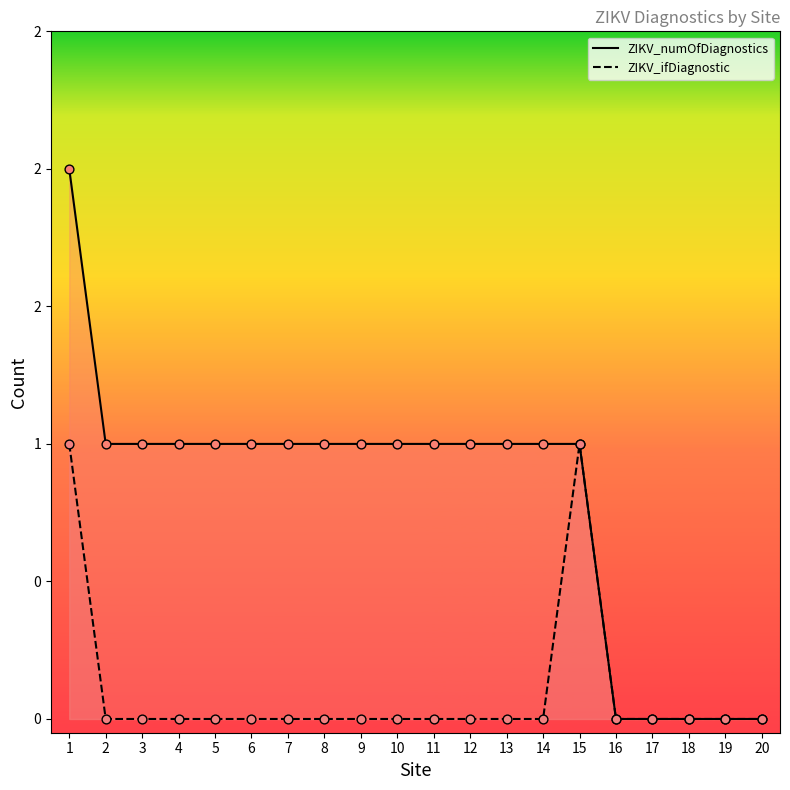

Which series reaches the minimum Y coordinate?

ZIKV_numOfDiagnostics